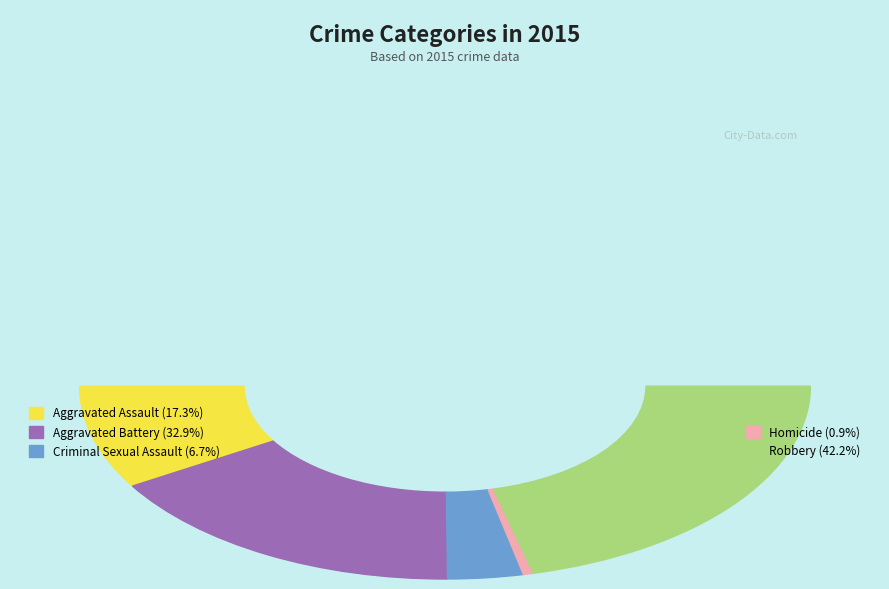

To the nearest percent, what is the difference between the Criminal Sexual Assault and Robbery slice percentages?

36%